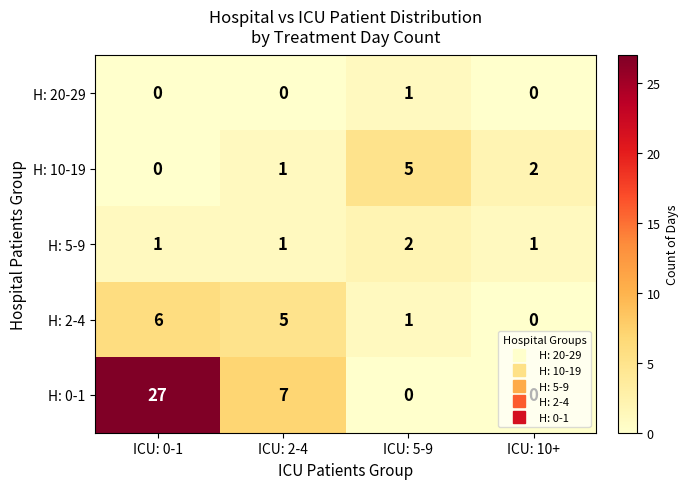

Is the value of H: 2-4 at ICU: 10+ greater than the value of H: 5-9 at ICU: 0-1?

No